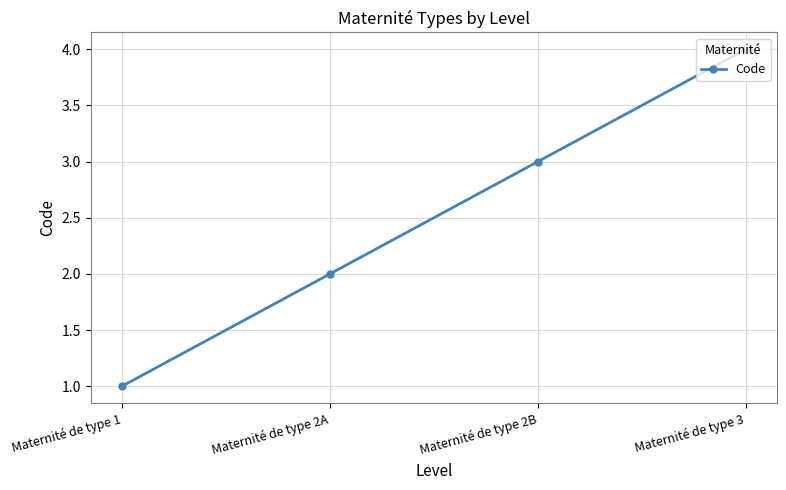

Rank the categories by value from highest to lowest.

Maternité de type 3, Maternité de type 2B, Maternité de type 2A, Maternité de type 1